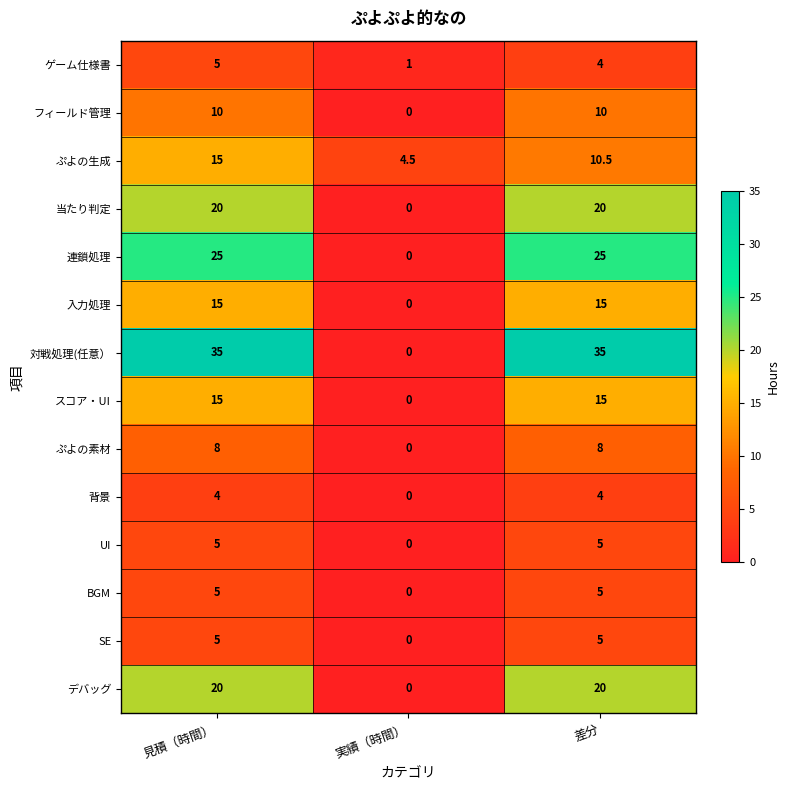

The value of 対戦処理(任意） at 差分 is 35.0. True or false?

True